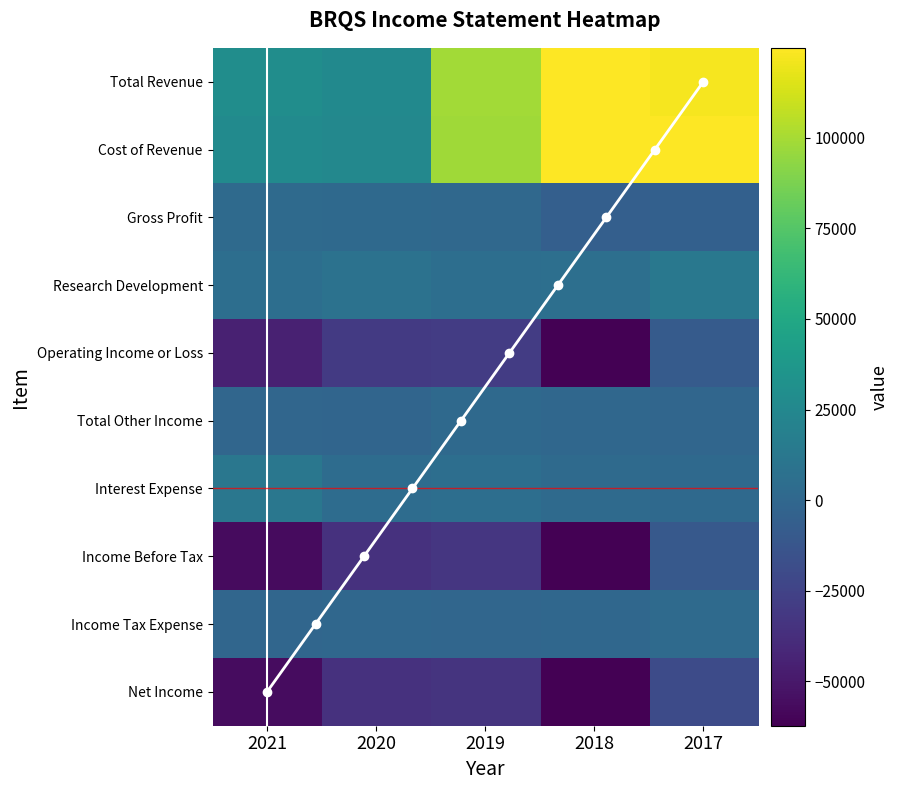

Which series has the widest spread of values?

Cost of Revenue